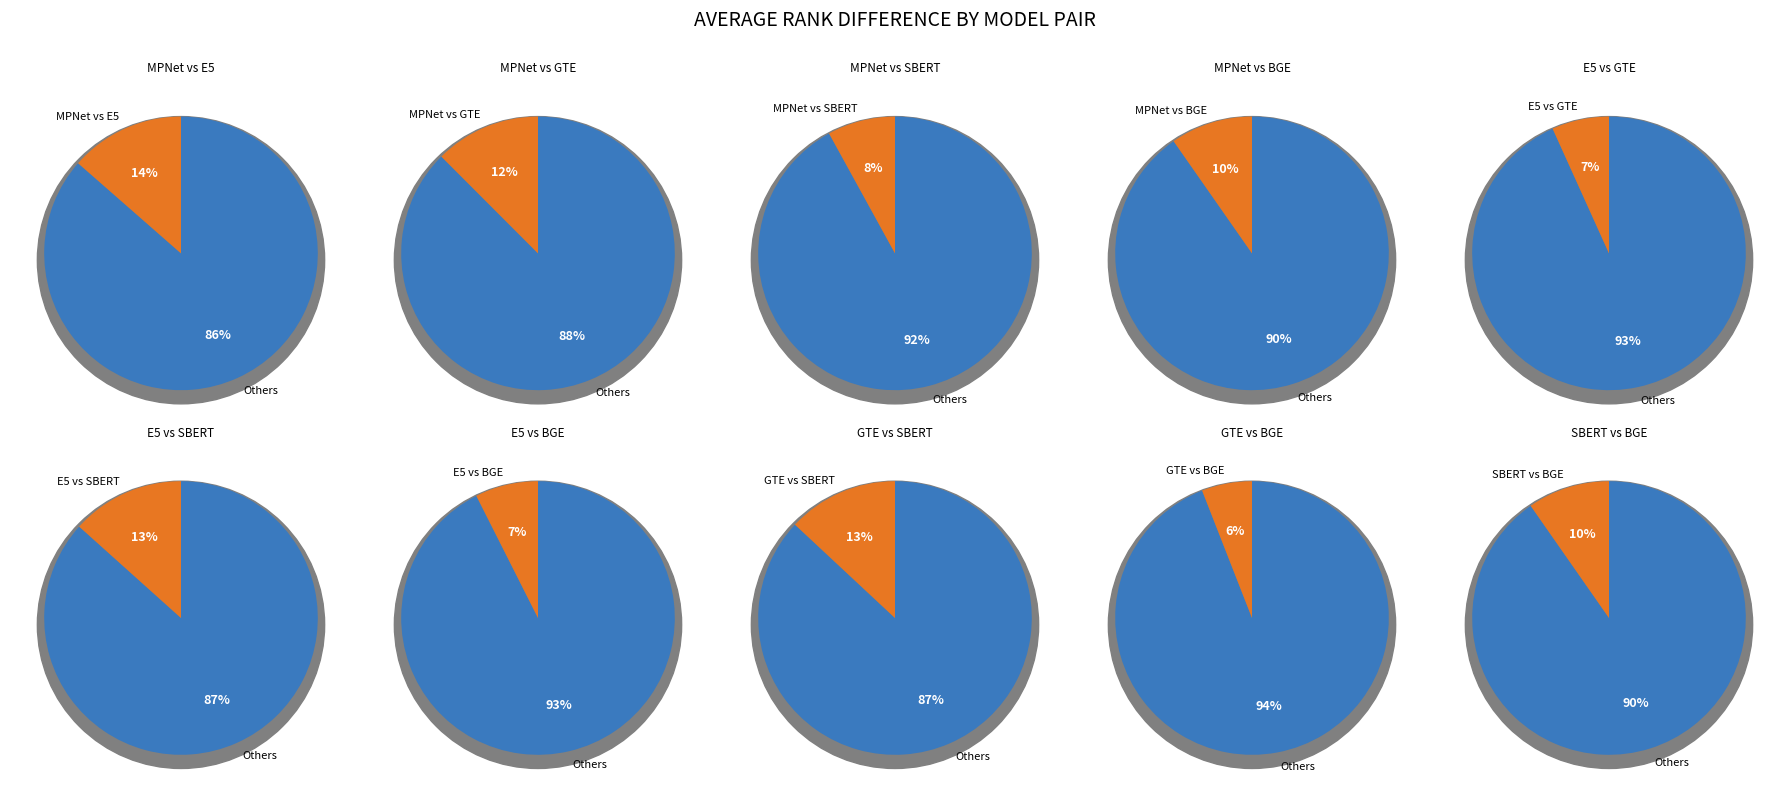

Which slice is the largest?

MPNet vs E5